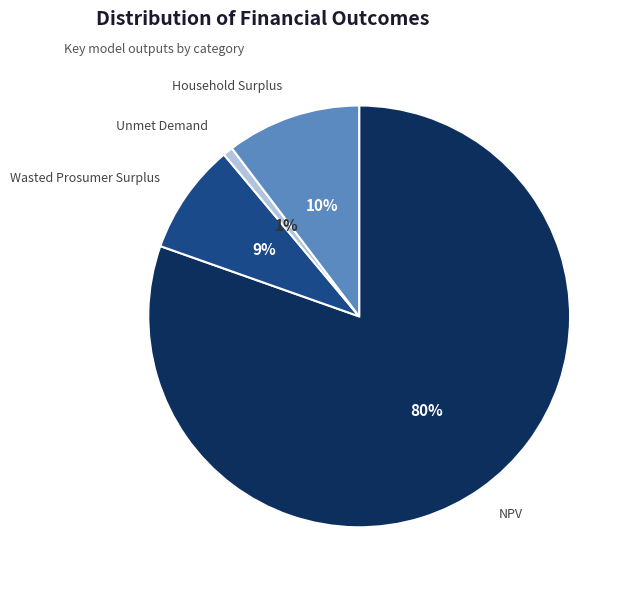

Combined, do Wasted Prosumer Surplus and Unmet Demand account for over 50%?

No